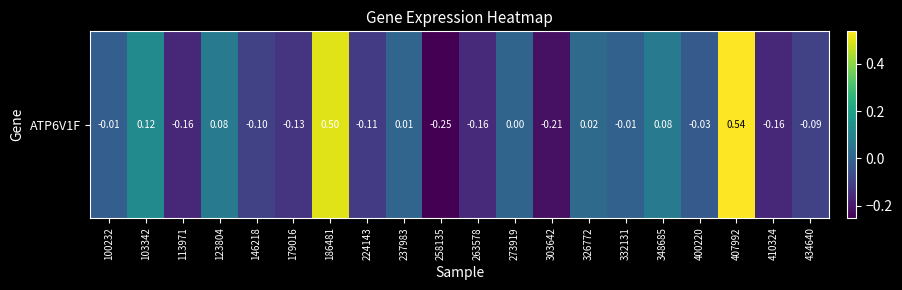

Where does the data first go above 0?

103342